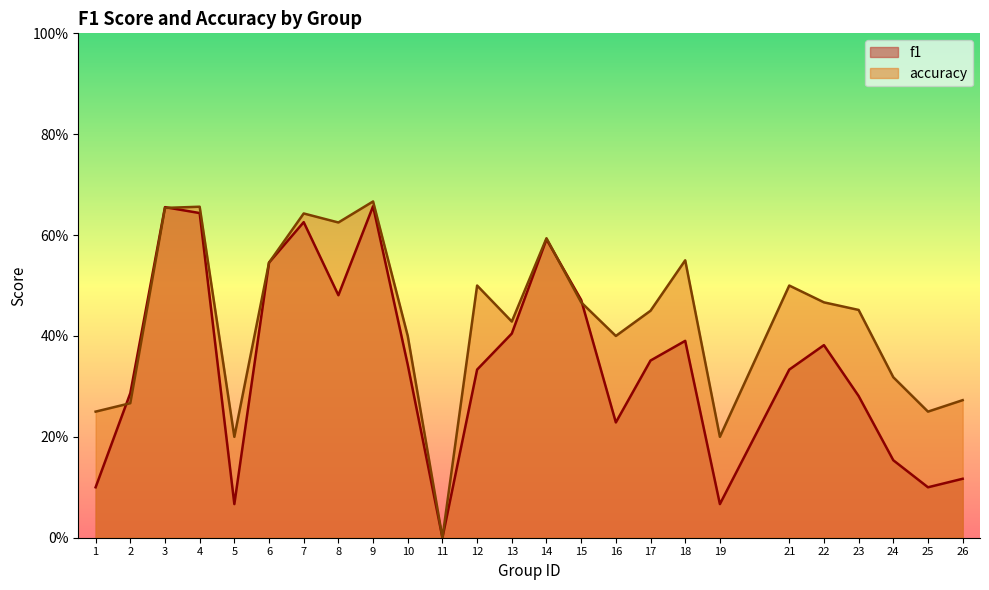

What is the difference between the maximum and minimum values in the f1 series?

0.7